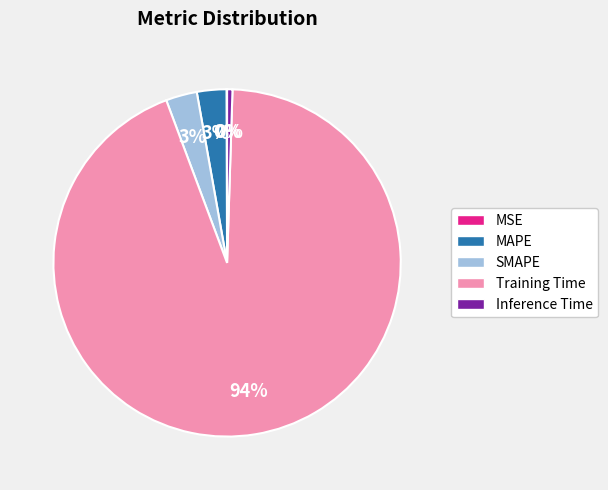

What is the largest slice in the pie chart?

Training Time